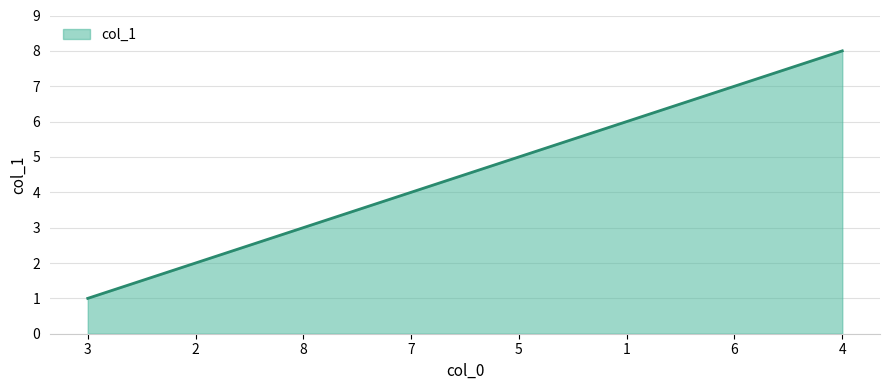

Does the chart have visible grid lines?

Yes